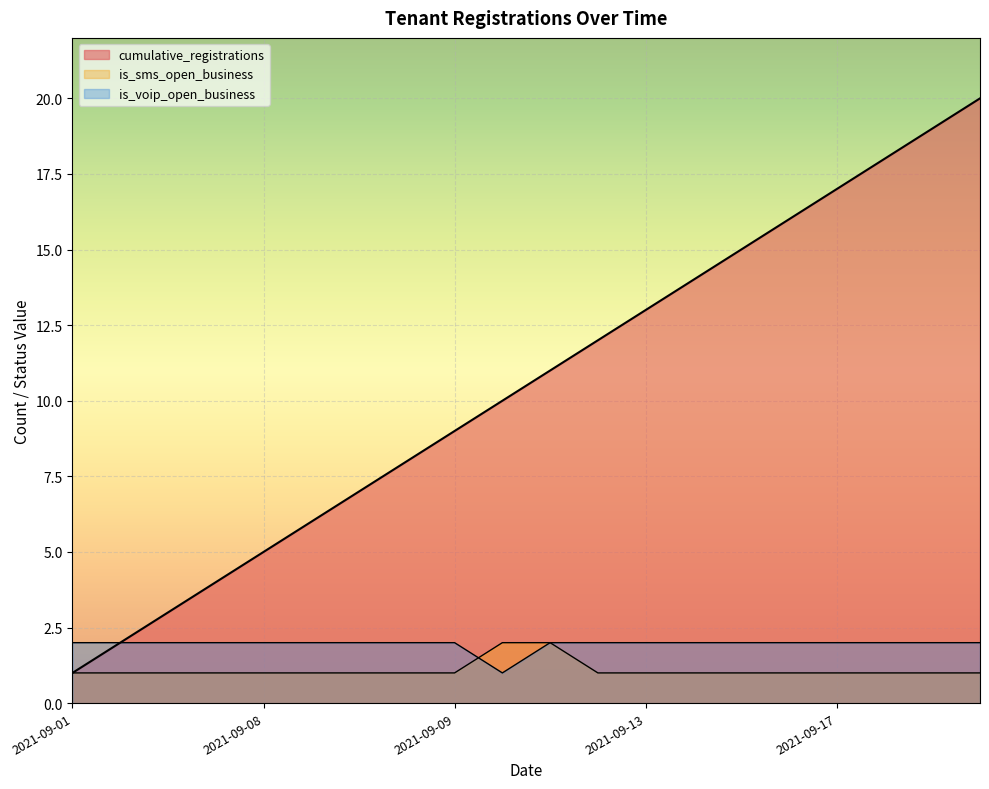

How many lines are shown in the chart?

3